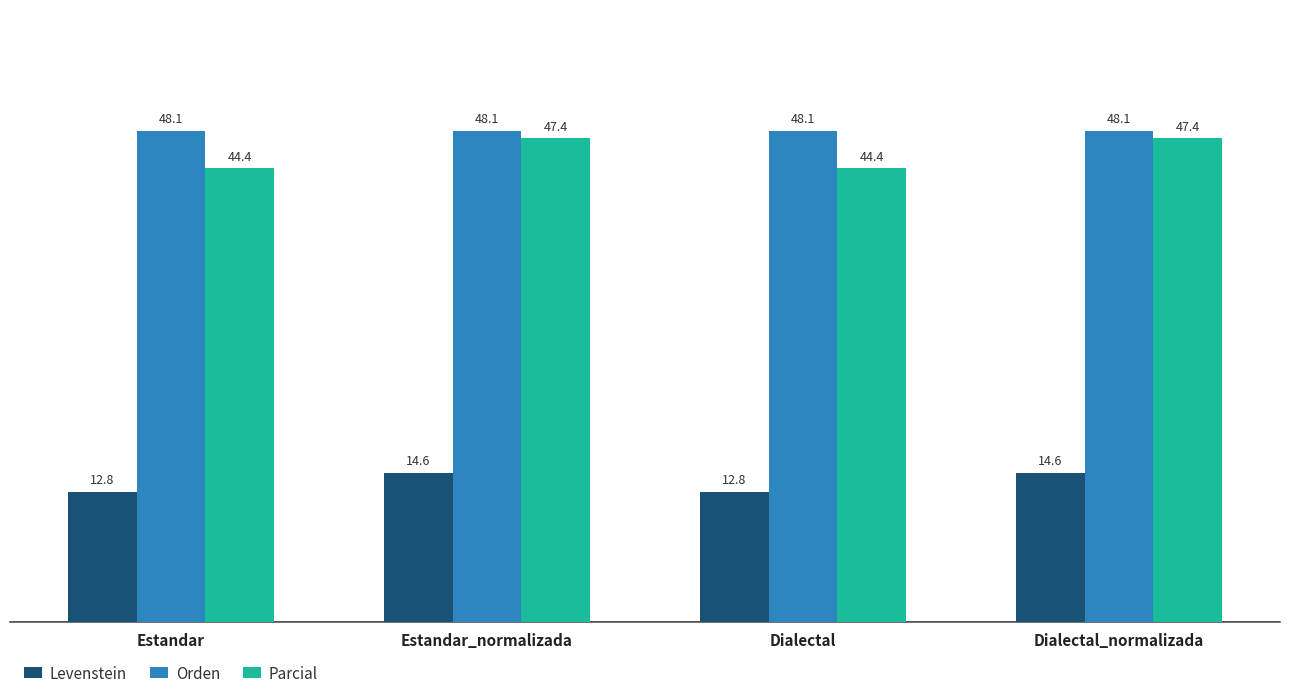

What is the sum of all Levenstein values?

54.8